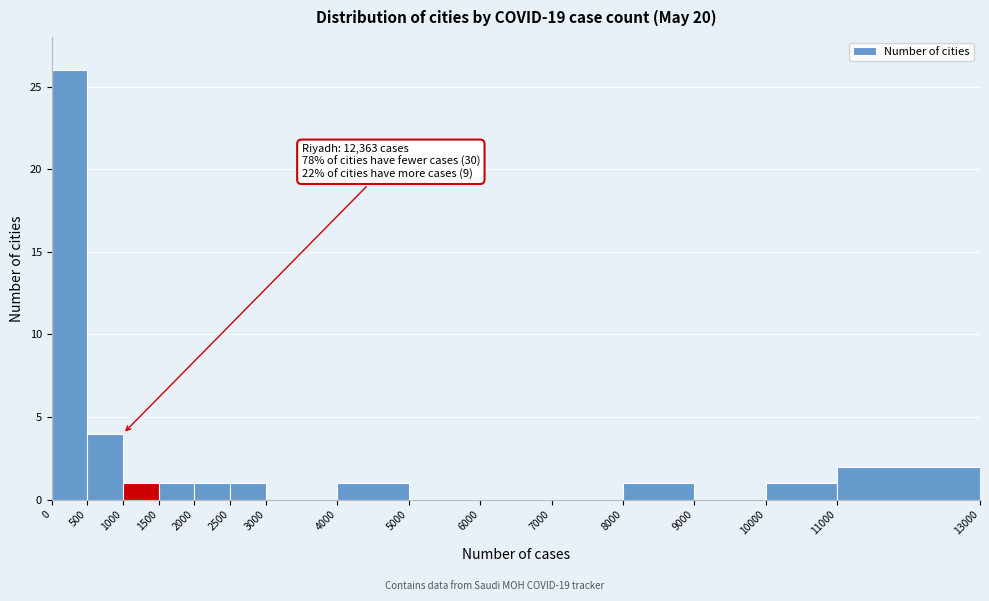

Which range on the x-axis has the tallest bar?

0 to 500